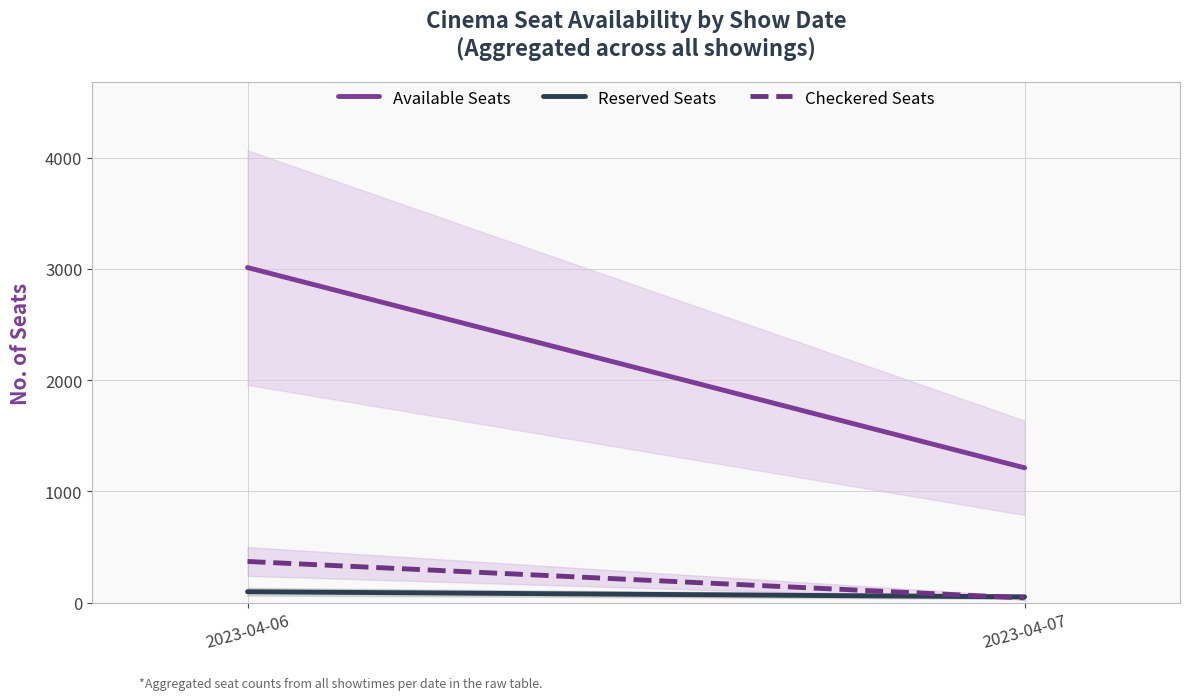

Reading left to right, what are all the values shown in this chart?

Available Seats: 3012	1212
Reserved Seats: 98	52
Checkered Seats: 370	42